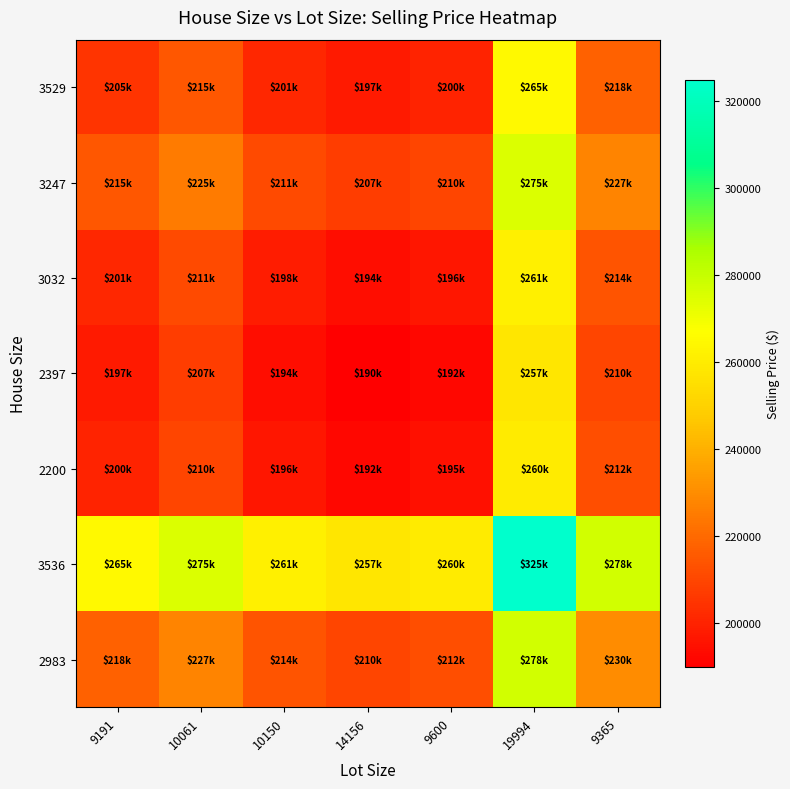

What is the greatest value displayed?

325000